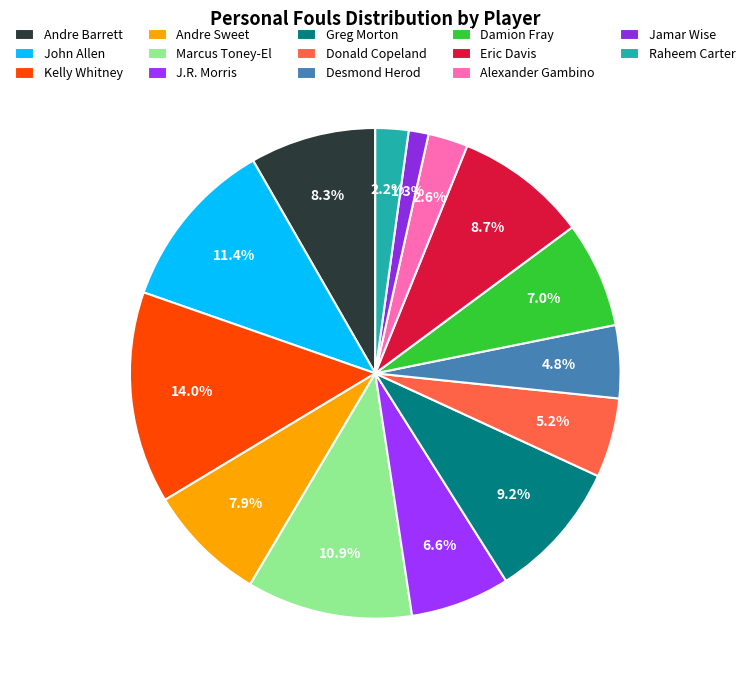

To the nearest percent, what is the difference between the largest and smallest slice percentages?

13%